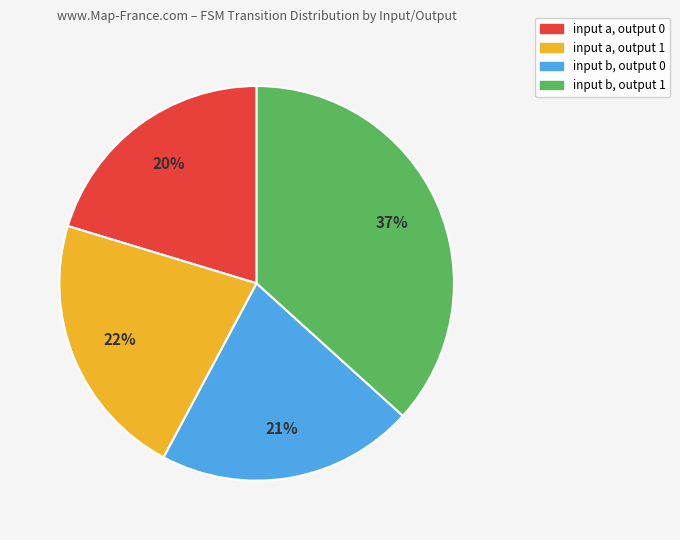

Combined, do input b, output 0 and input a, output 0 account for over 50%?

No